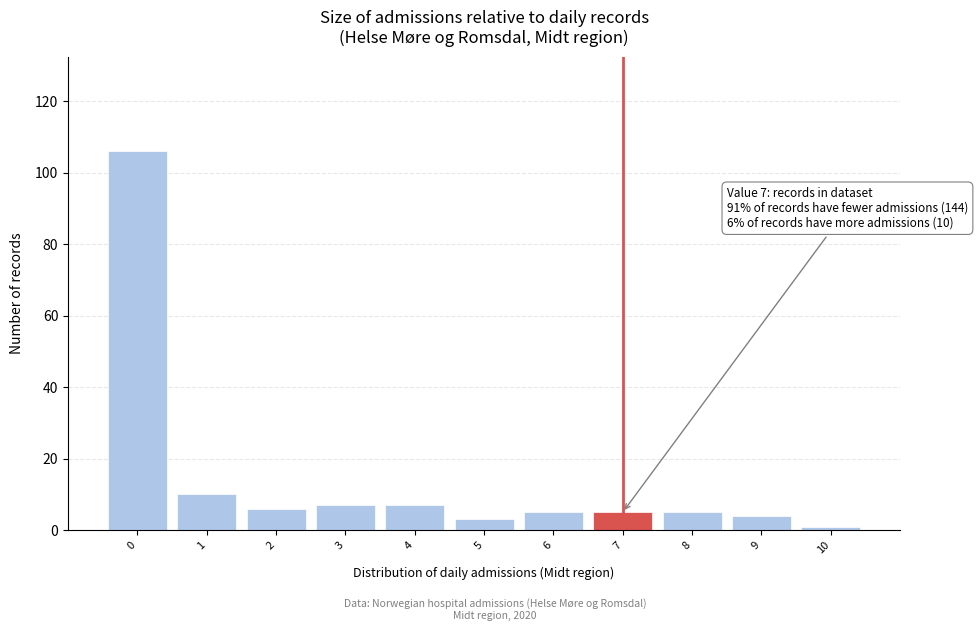

Over which range of the x-axis is the bar tallest?

-0.5 to 0.5